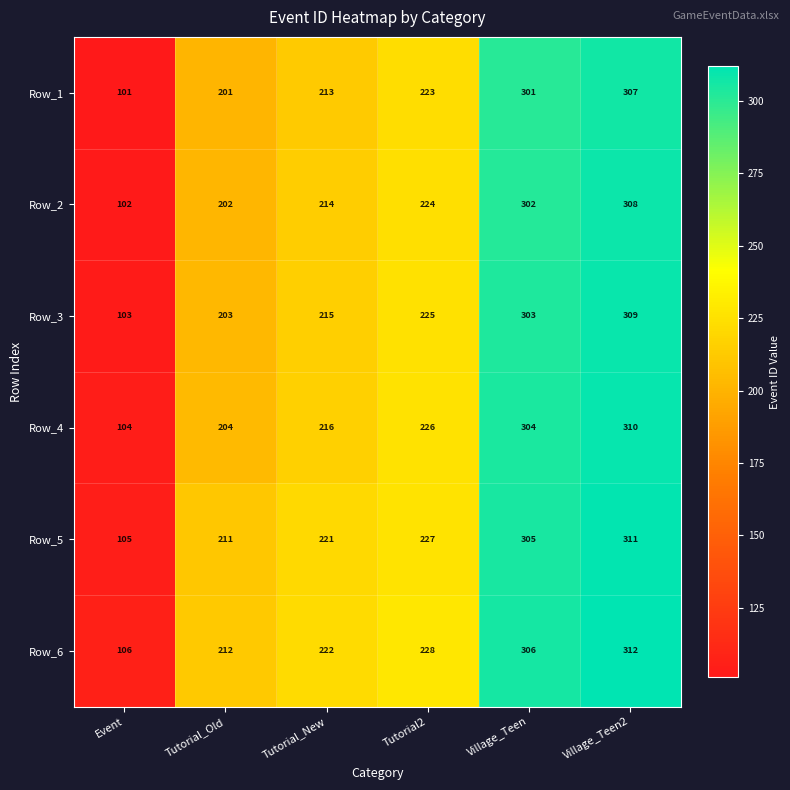

What is the average value of the Row_1 series?

224